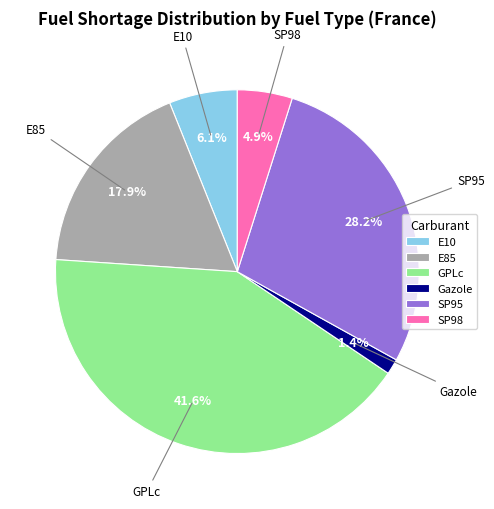

To the nearest percent, what percentage of the pie is E85?

18%